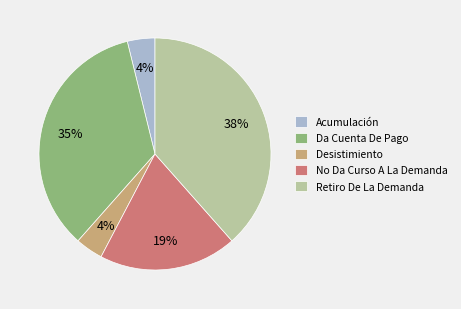

Combined, do Retiro De La Demanda and Da Cuenta De Pago account for over 50%?

Yes